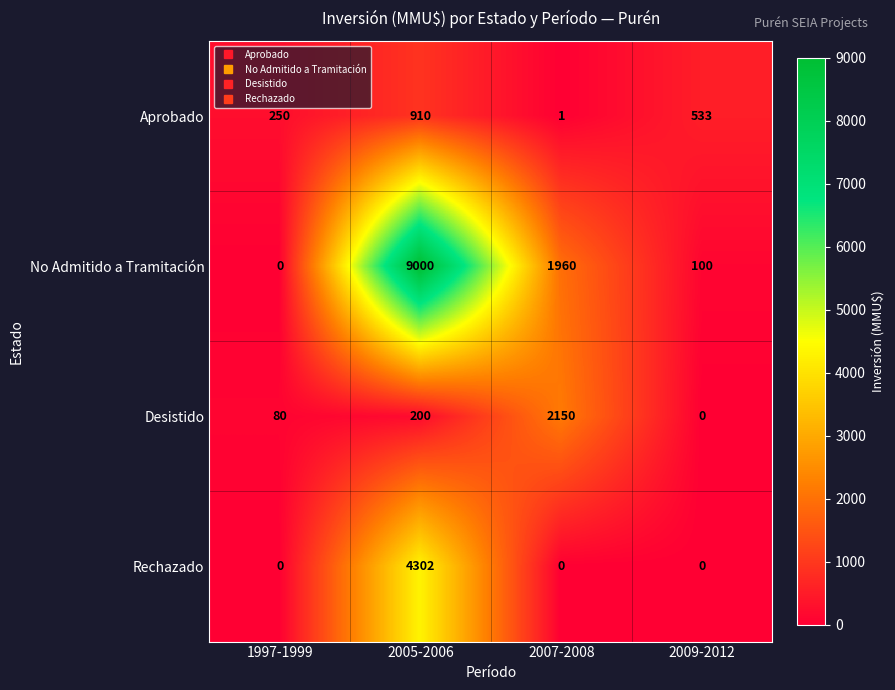

Reading left to right, extract all data points from this chart.

Aprobado: 1997-1999=250	2005-2006=910	2007-2008=1	2009-2012=533
No Admitido a Tramitación: 1997-1999=0	2005-2006=9000	2007-2008=1960	2009-2012=100
Desistido: 1997-1999=80	2005-2006=200	2007-2008=2150	2009-2012=0
Rechazado: 1997-1999=0	2005-2006=4302	2007-2008=0	2009-2012=0